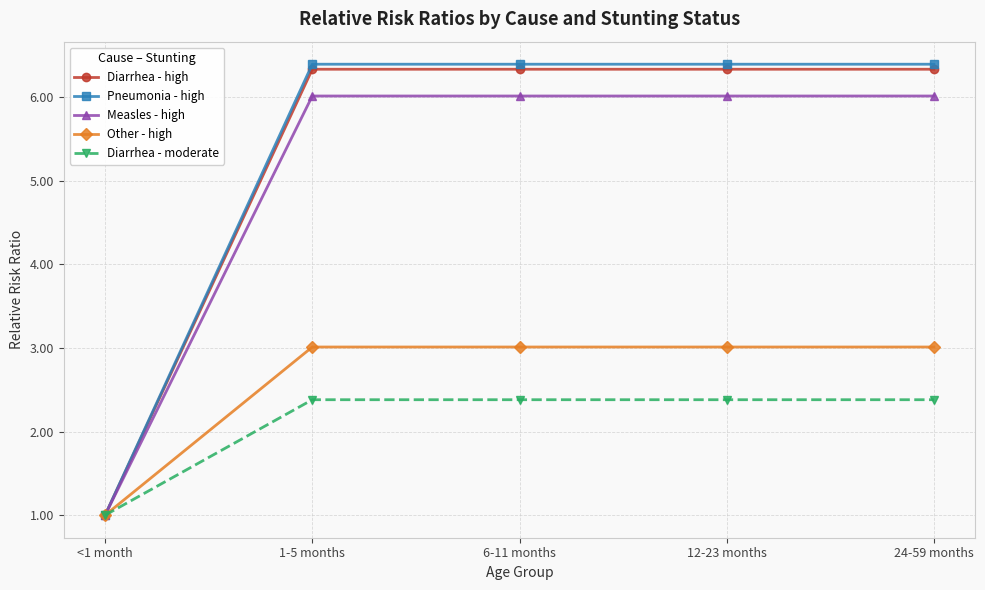

At which label does Measles - high first exceed 6?

1-5 months